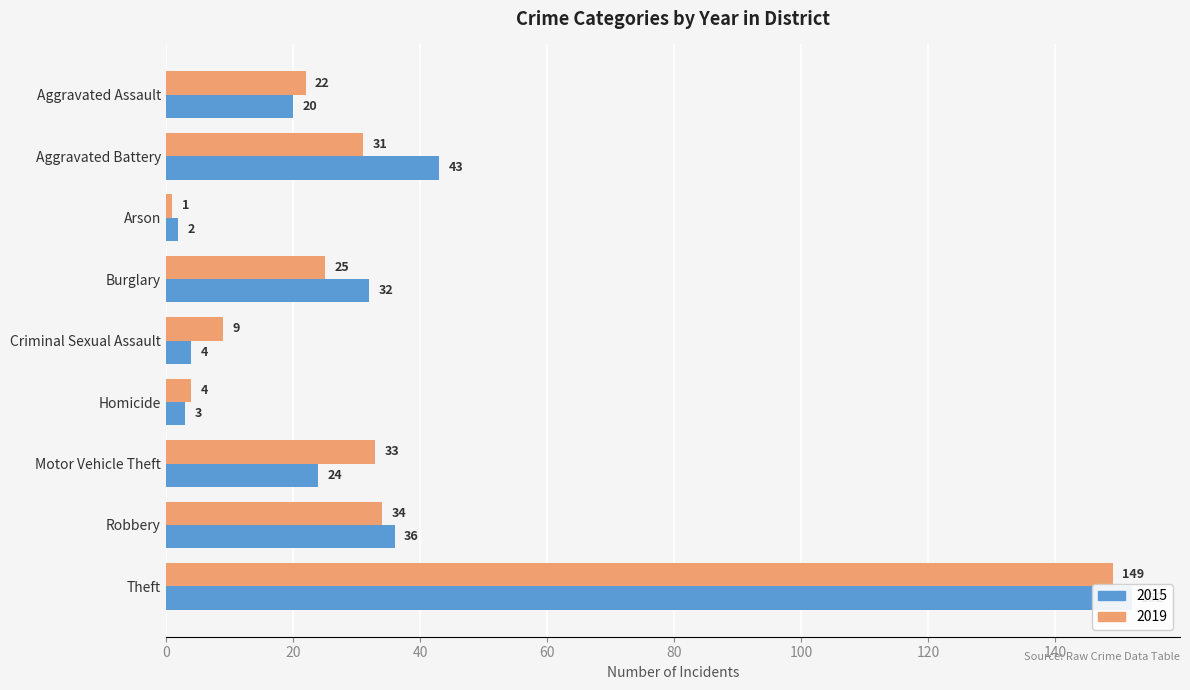

How many bars are there in each group?

2